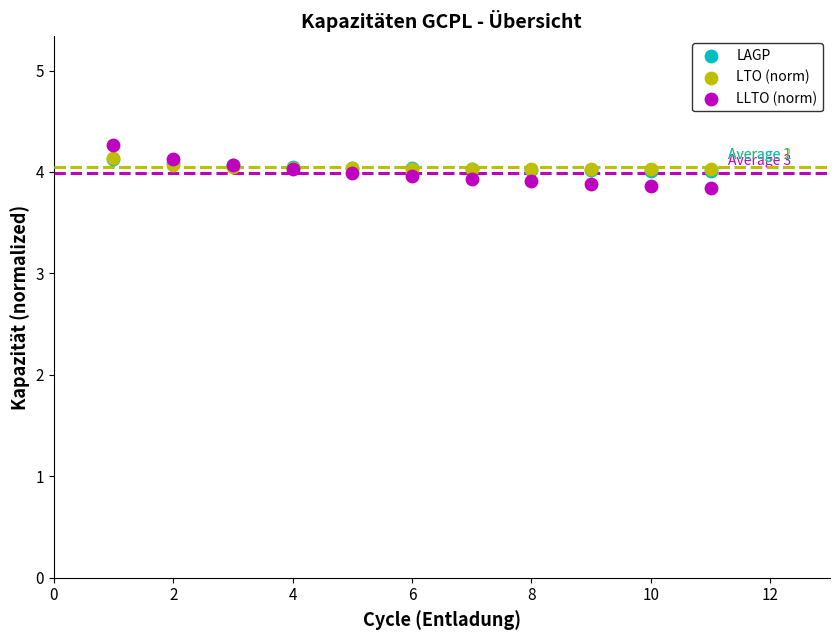

Which series has the largest Y range (max minus min)?

LLTO (norm)